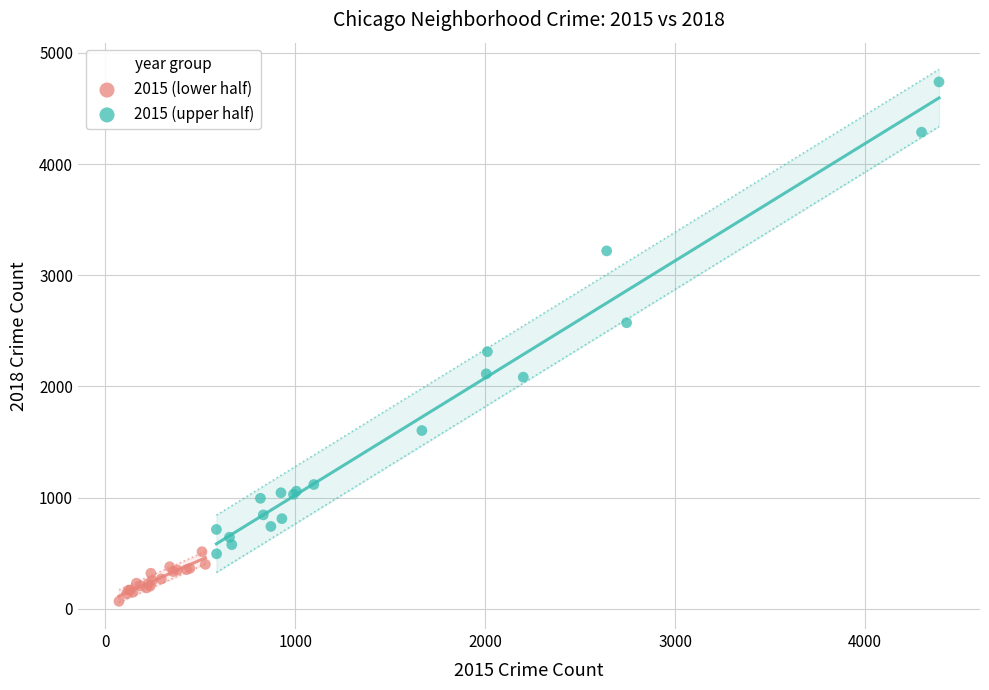

Which series has the widest spread of Y values?

2015 (upper half)